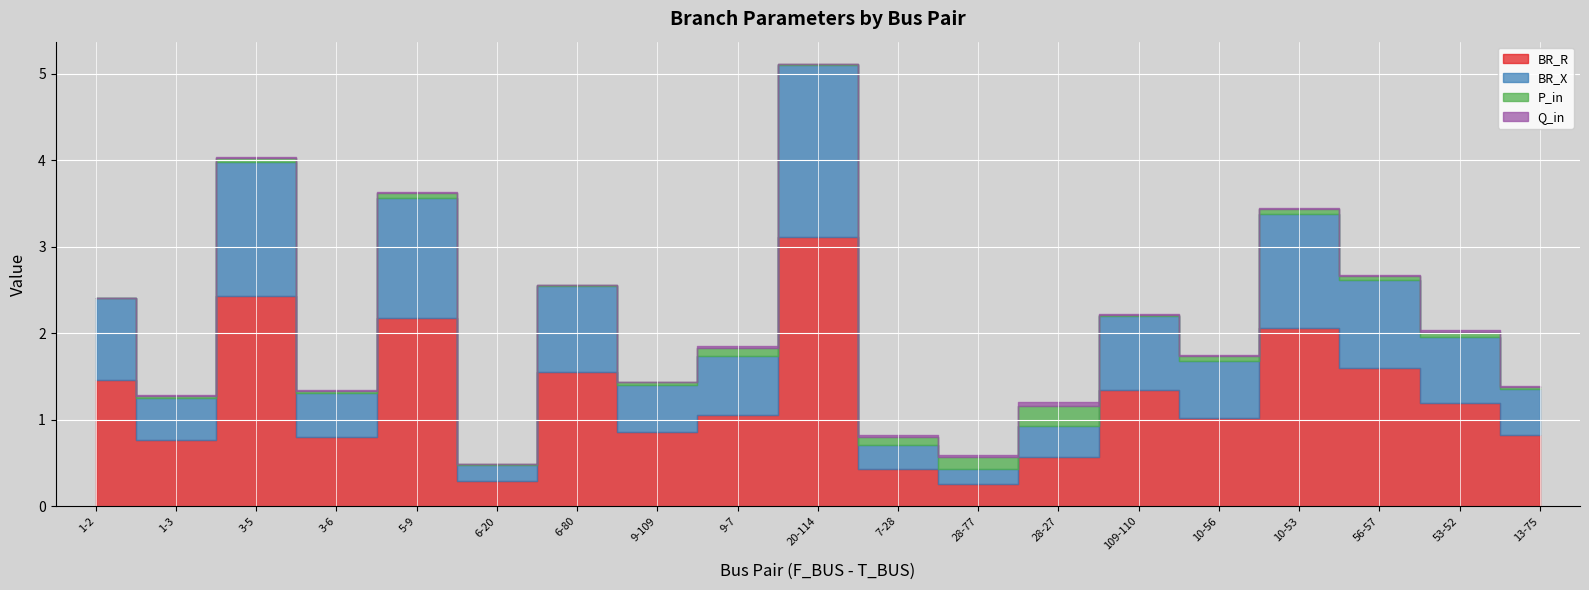

What is the maximum value for Q_in?

0.1